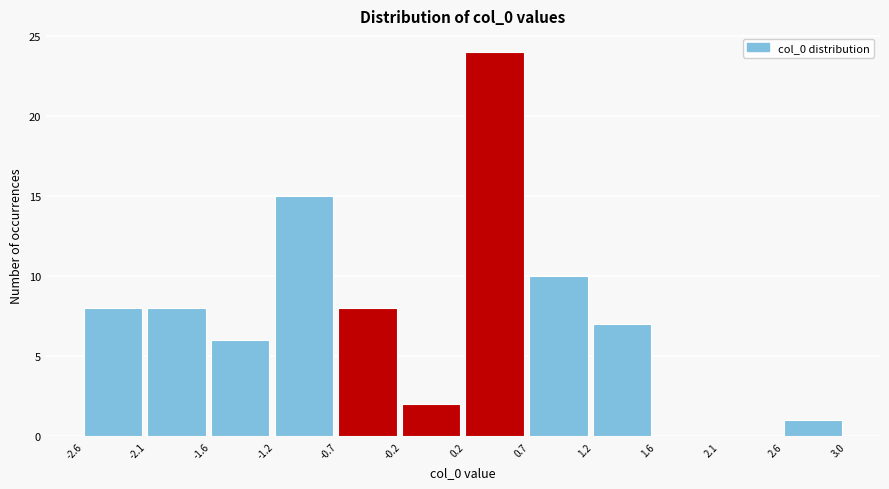

What is the height of the bar covering -1.2 to -0.7 on the x-axis? The values are not printed on the chart, so give them approximately, as read against the axis.

15